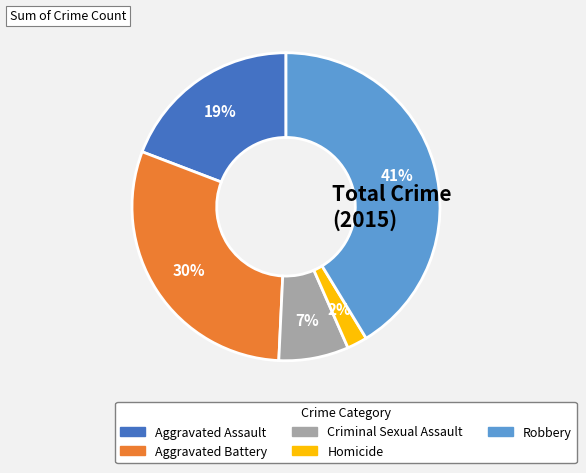

What percentage is the Aggravated Battery slice, to the nearest percent?

30%